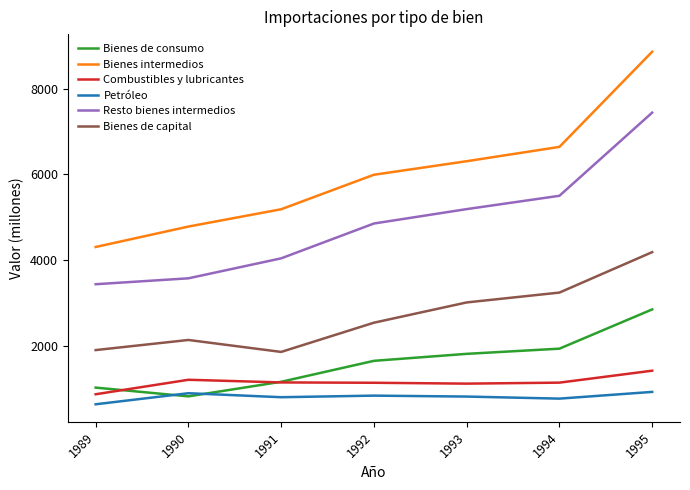

How many times do Combustibles y lubricantes and Bienes de consumo cross each other?

2